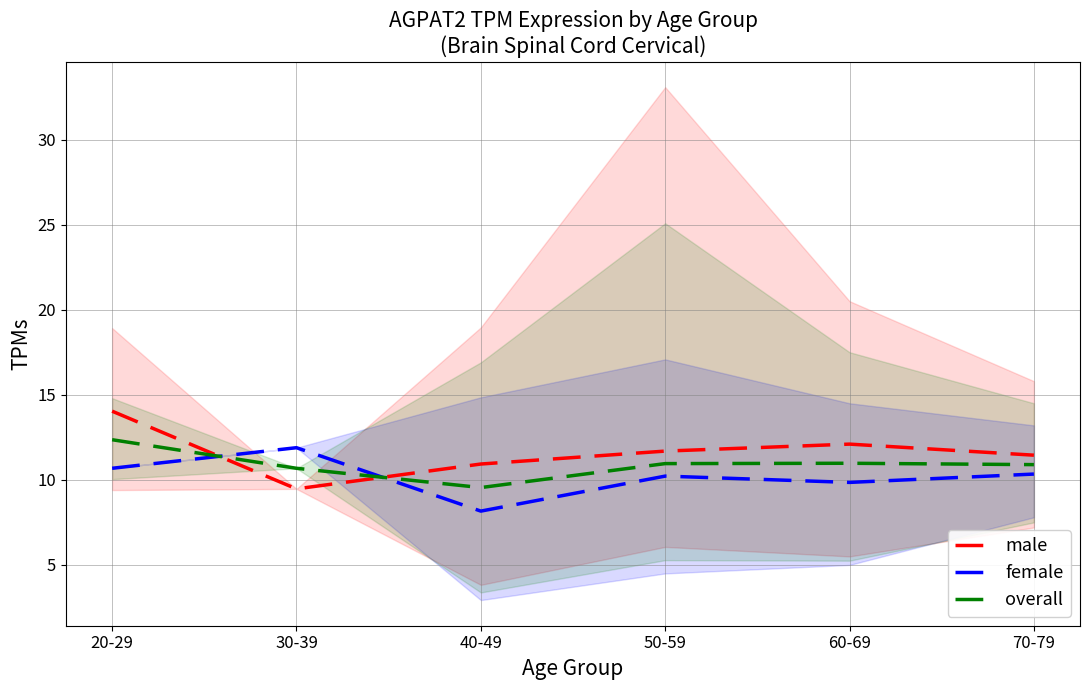

What is the value of the male point at the 3rd from the left?

10.9